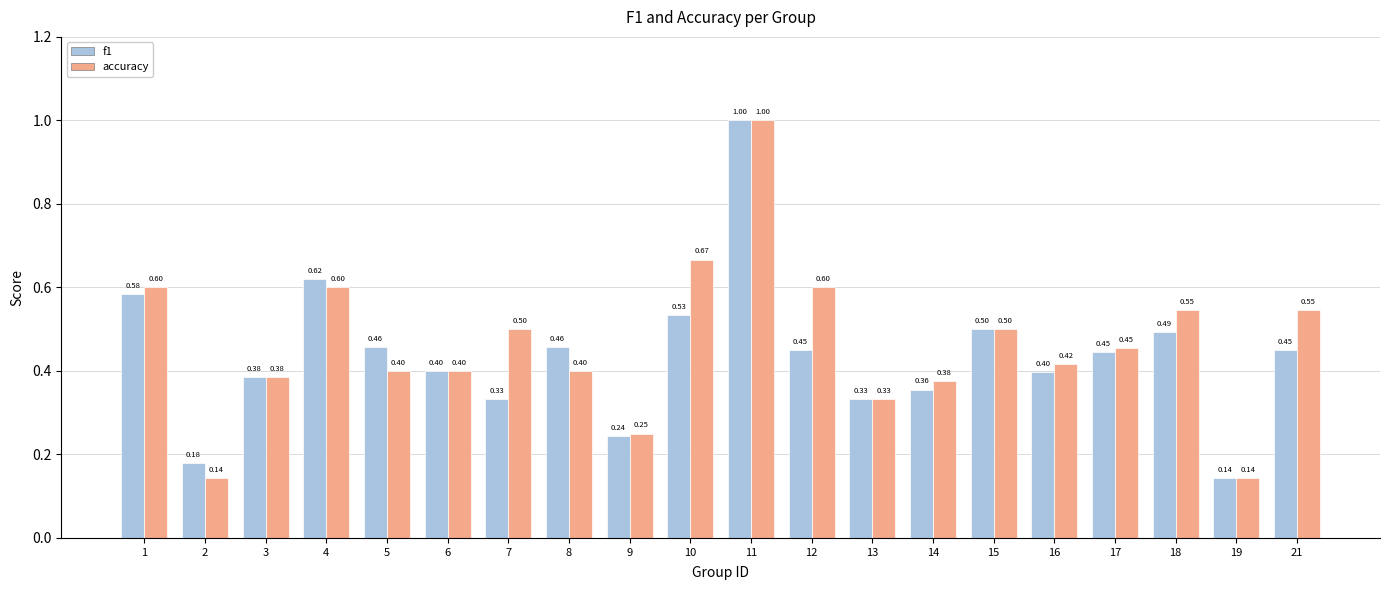

What is the sum of the accuracy values at 5 and 11?

1.4